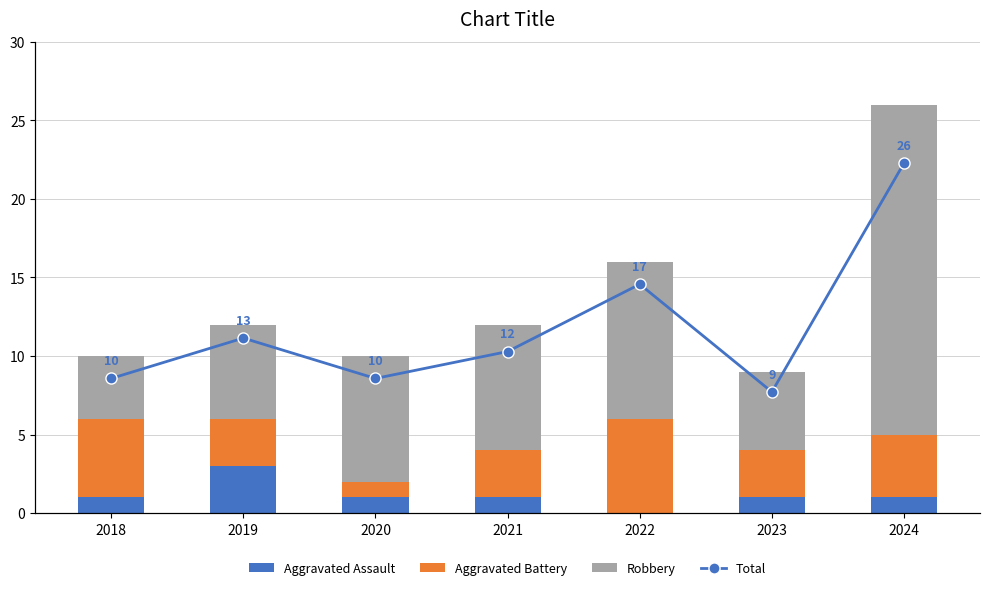

List the series in order of their peak value, lowest first.

Aggravated Assault, Aggravated Battery, Robbery, Total